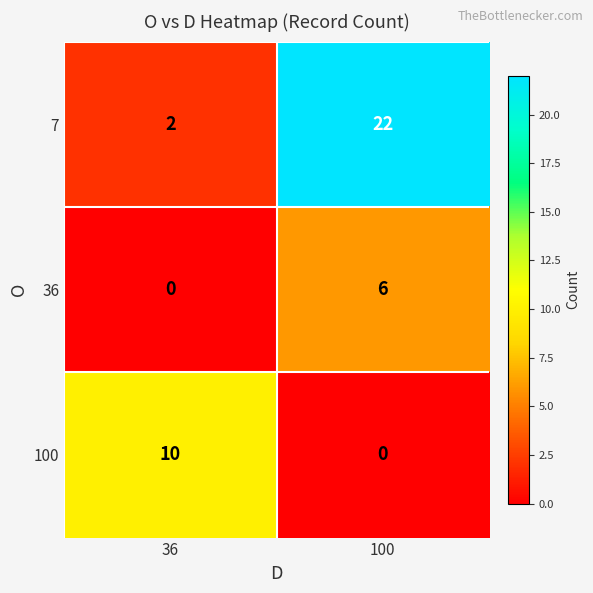

What is the maximum value for 7?

22